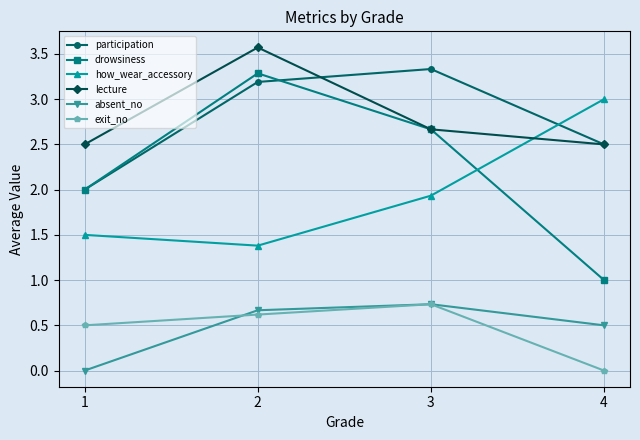

Reading right to left, list all the values displayed in this chart.

participation: 4=2.5	3=3.3	2=3.2	1=2.0
drowsiness: 4=1.0	3=2.7	2=3.3	1=2.0
how_wear_accessory: 4=3.0	3=1.9	2=1.4	1=1.5
lecture: 4=2.5	3=2.7	2=3.6	1=2.5
absent_no: 4=0.5	3=0.7	2=0.7	1=0.0
exit_no: 4=0.0	3=0.7	2=0.6	1=0.5